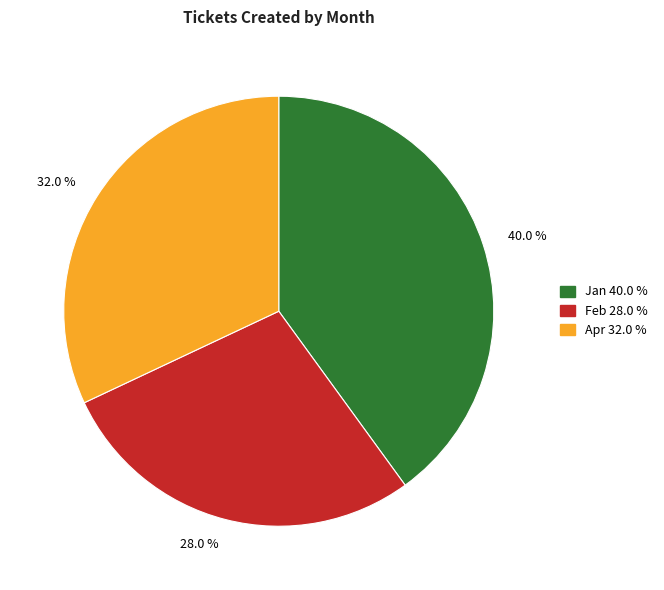

Between 32.0 % and 28.0 %, which is larger?

32.0 %